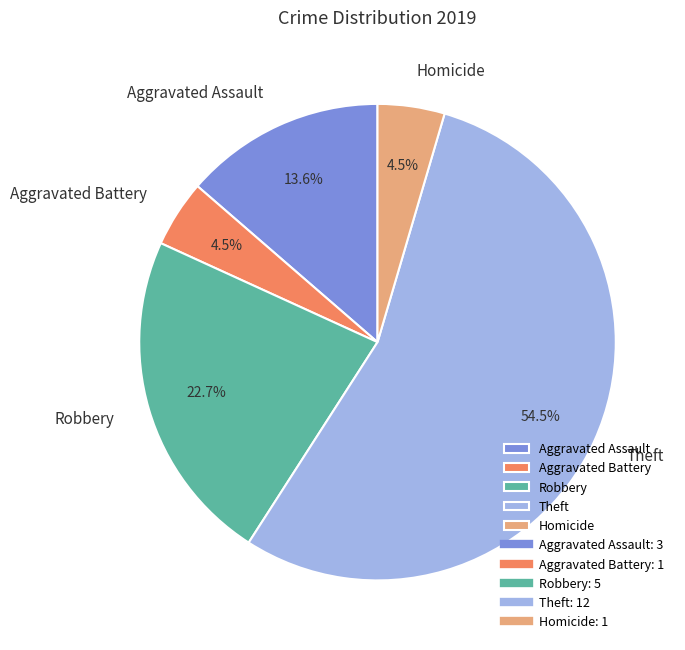

Count the number of slices in the pie.

5